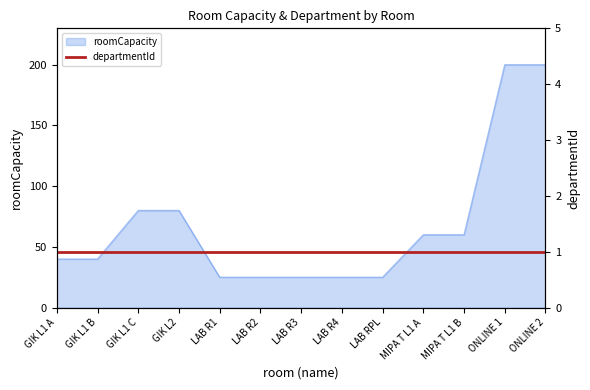

List the labels in order of value, smallest first.

LAB R1, LAB R2, LAB R3, LAB R4, LAB RPL, GIK L1 A, GIK L1 B, MIPA T L1 A, MIPA T L1 B, GIK L1 C, GIK L2, ONLINE 1, ONLINE 2